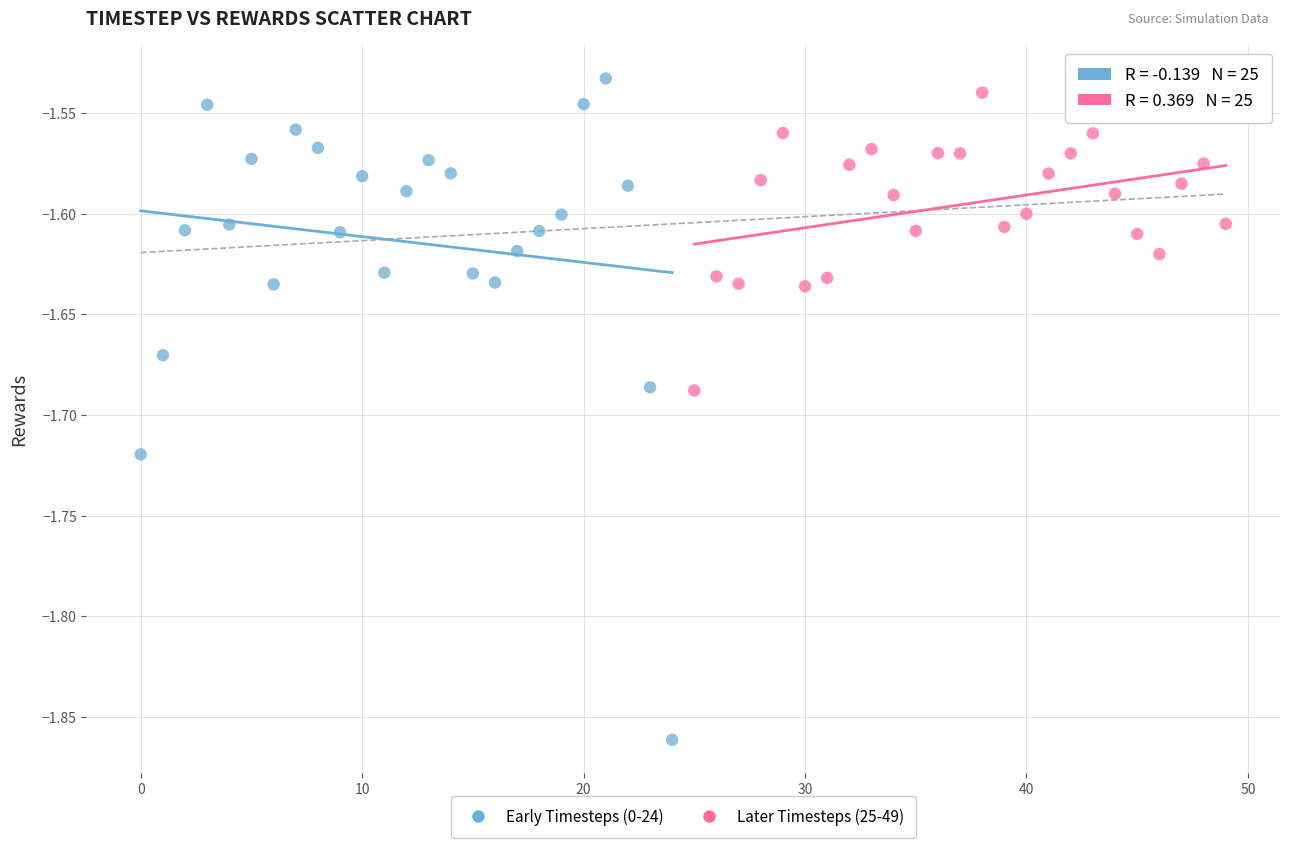

Which series contains the lowest Y value?

Early Timesteps (0-24)